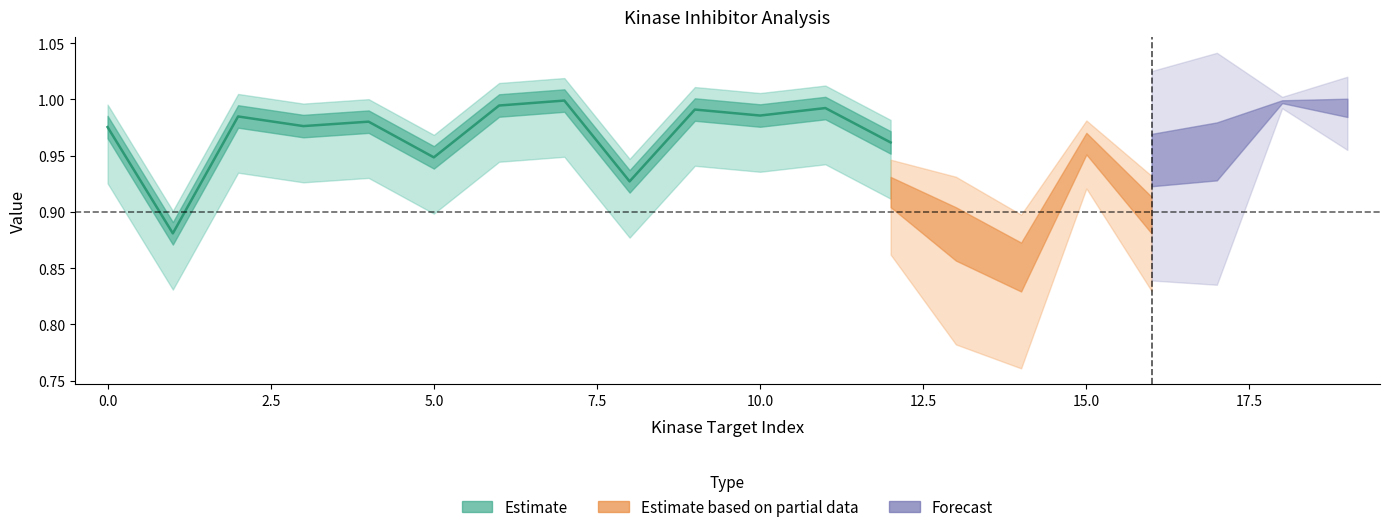

What is the difference between the maximum and minimum values?

0.1